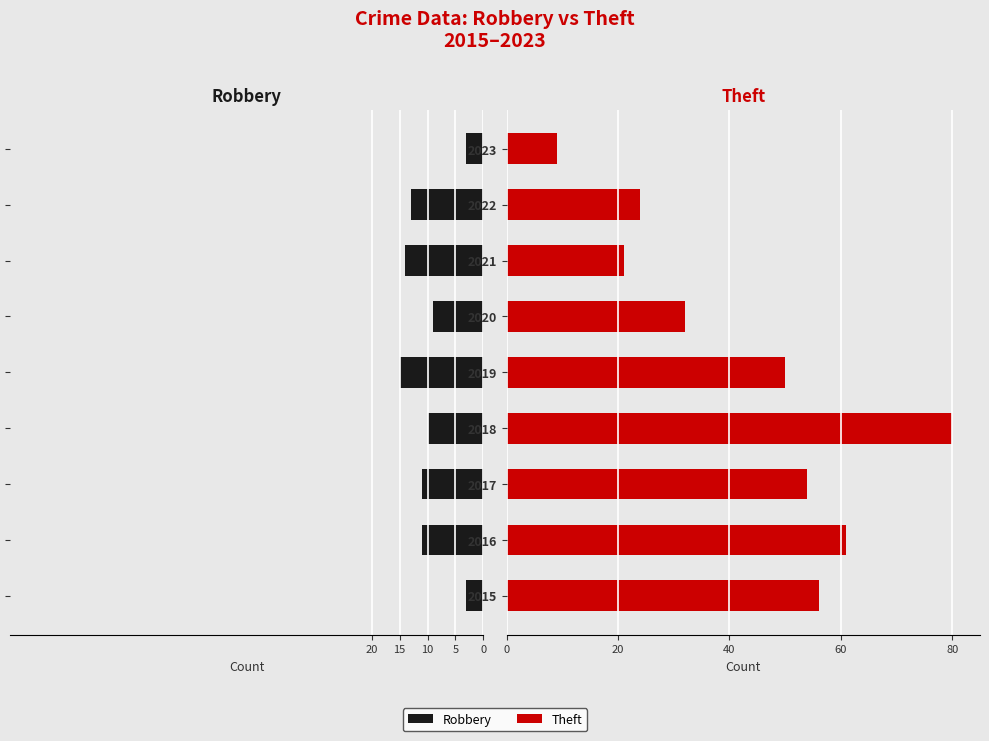

The Theft series shows 21 at 2021. True or false?

True